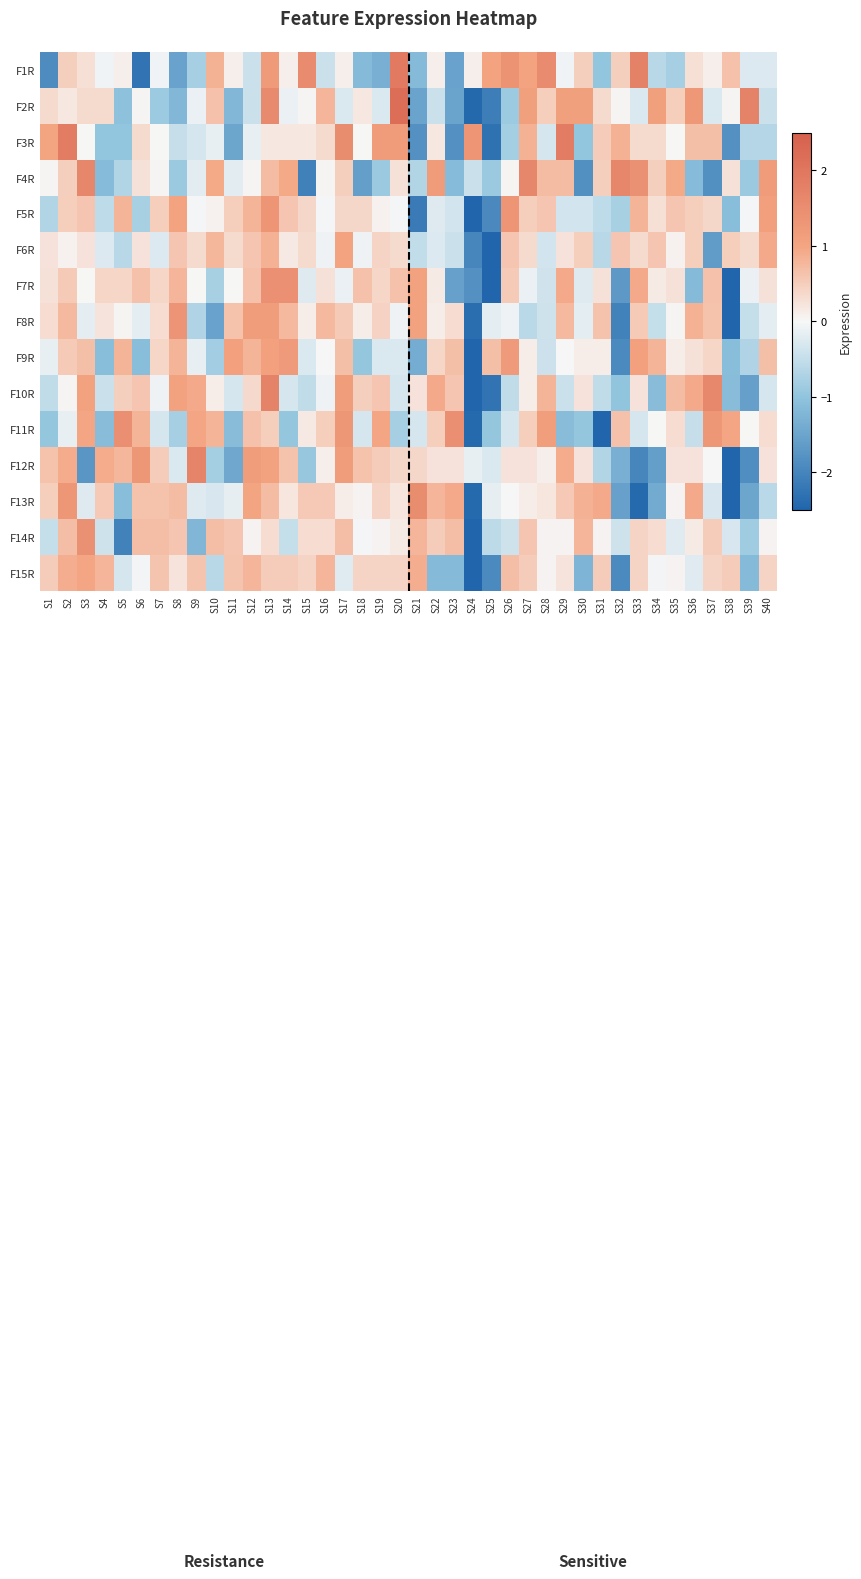

Reading right to left, extract all data points from this chart.

F1R: S40=-0.3	S39=-0.3	S38=0.7	S37=0.1	S36=0.3	S35=-0.8	S34=-0.6	S33=1.7	S32=0.5	S31=-1.0	S30=0.5	S29=-0.1	S28=1.6	S27=1.0	S26=1.4	S25=1.0	S24=0.1	S23=-1.5	S22=0.1	S21=-1.2	S20=1.9	S19=-1.3	S18=-1.2	S17=0.1	S16=-0.4	S15=1.6	S14=0.1	S13=1.2	S12=-0.4	S11=0.1	S10=0.8	S9=-0.8	S8=-1.5	S7=-0.1	S6=-2.3	S5=0.1	S4=-0.1	S3=0.3	S2=0.5	S1=-1.9
F2R: S40=-0.4	S39=1.7	S38=0.0	S37=-0.3	S36=1.3	S35=0.5	S34=1.1	S33=-0.3	S32=0.0	S31=0.3	S30=1.1	S29=1.1	S28=0.5	S27=1.1	S26=-0.9	S25=-2.1	S24=-2.4	S23=-1.5	S22=-0.4	S21=-1.5	S20=2.2	S19=-0.3	S18=0.2	S17=-0.3	S16=0.8	S15=0.0	S14=-0.1	S13=1.6	S12=-0.4	S11=-1.2	S10=0.6	S9=-0.1	S8=-1.2	S7=-0.9	S6=0.0	S5=-1.0	S4=0.3	S3=0.3	S2=0.2	S1=0.3
F3R: S40=-0.6	S39=-0.6	S38=-1.8	S37=0.7	S36=0.7	S35=0.0	S34=0.3	S33=0.3	S32=0.8	S31=0.5	S30=-1.0	S29=1.8	S28=-0.3	S27=0.8	S26=-0.8	S25=-2.3	S24=1.3	S23=-1.8	S22=0.2	S21=-1.8	S20=1.2	S19=1.2	S18=0.0	S17=1.5	S16=0.3	S15=0.2	S14=0.2	S13=0.2	S12=-0.1	S11=-1.5	S10=-0.1	S9=-0.3	S8=-0.5	S7=0.0	S6=0.3	S5=-1.0	S4=-1.0	S3=0.0	S2=1.8	S1=1.0
F4R: S40=1.2	S39=-0.9	S38=0.3	S37=-1.8	S36=-1.1	S35=0.9	S34=0.5	S33=1.4	S32=1.6	S31=0.5	S30=-1.8	S29=0.7	S28=0.7	S27=1.6	S26=0.0	S25=-0.9	S24=-0.4	S23=-1.1	S22=1.2	S21=-0.7	S20=0.3	S19=-0.9	S18=-1.6	S17=0.5	S16=0.0	S15=-2.1	S14=0.9	S13=0.7	S12=0.0	S11=-0.2	S10=0.9	S9=-0.2	S8=-0.9	S7=0.0	S6=0.3	S5=-0.7	S4=-1.1	S3=1.6	S2=0.5	S1=0.0
F5R: S40=1.1	S39=-0.0	S38=-1.1	S37=0.4	S36=0.5	S35=0.6	S34=0.3	S33=0.8	S32=-0.8	S31=-0.6	S30=-0.4	S29=-0.4	S28=0.6	S27=0.5	S26=1.3	S25=-1.9	S24=-4.1	S23=-0.4	S22=-0.2	S21=-2.2	S20=-0.0	S19=0.1	S18=0.4	S17=0.4	S16=-0.0	S15=0.4	S14=0.6	S13=1.3	S12=0.8	S11=0.5	S10=0.1	S9=-0.0	S8=1.0	S7=0.5	S6=-0.8	S5=0.8	S4=-0.6	S3=0.6	S2=0.5	S1=-0.7
F6R: S40=0.9	S39=0.3	S38=0.5	S37=-1.6	S36=0.5	S35=0.1	S34=0.6	S33=0.3	S32=0.6	S31=-0.6	S30=0.5	S29=0.2	S28=-0.4	S27=0.3	S26=0.6	S25=-5.0	S24=-2.0	S23=-0.4	S22=-0.3	S21=-0.5	S20=0.3	S19=0.4	S18=-0.1	S17=1.0	S16=-0.1	S15=0.3	S14=0.2	S13=0.8	S12=0.6	S11=0.3	S10=0.8	S9=0.3	S8=0.6	S7=-0.3	S6=0.2	S5=-0.6	S4=-0.3	S3=0.2	S2=0.1	S1=0.2
F7R: S40=0.3	S39=-0.1	S38=-2.7	S37=0.7	S36=-1.2	S35=0.3	S34=0.1	S33=0.9	S32=-1.7	S31=0.3	S30=-0.3	S29=0.9	S28=-0.4	S27=-0.1	S26=0.5	S25=-3.2	S24=-1.8	S23=-1.6	S22=0.1	S21=1.0	S20=0.7	S19=0.4	S18=0.7	S17=-0.1	S16=0.3	S15=-0.3	S14=1.4	S13=1.4	S12=0.7	S11=0.0	S10=-0.8	S9=0.0	S8=0.8	S7=0.4	S6=0.7	S5=0.4	S4=0.4	S3=0.0	S2=0.5	S1=0.3
F8R: S40=-0.2	S39=-0.5	S38=-3.9	S37=0.6	S36=0.8	S35=0.0	S34=-0.5	S33=0.5	S32=-2.0	S31=0.6	S30=-0.2	S29=0.7	S28=-0.4	S27=-0.6	S26=-0.1	S25=-0.2	S24=-2.4	S23=0.3	S22=0.1	S21=1.1	S20=-0.1	S19=0.4	S18=0.1	S17=0.5	S16=0.7	S15=0.1	S14=0.7	S13=1.2	S12=1.2	S11=0.6	S10=-1.5	S9=-0.7	S8=1.4	S7=0.3	S6=-0.2	S5=0.0	S4=0.2	S3=-0.2	S2=0.7	S1=0.3
F9R: S40=0.7	S39=-0.7	S38=-1.1	S37=0.4	S36=0.3	S35=0.1	S34=0.8	S33=1.1	S32=-1.9	S31=0.1	S30=0.1	S29=-0.0	S28=-0.4	S27=0.1	S26=1.2	S25=0.7	S24=-4.0	S23=0.7	S22=0.4	S21=-1.4	S20=-0.3	S19=-0.3	S18=-1.0	S17=0.7	S16=-0.0	S15=-0.3	S14=1.2	S13=1.1	S12=0.8	S11=1.1	S10=-0.8	S9=-0.2	S8=0.8	S7=0.4	S6=-1.1	S5=0.8	S4=-1.1	S3=0.7	S2=0.5	S1=-0.2
F10R: S40=-0.3	S39=-1.6	S38=-1.1	S37=1.6	S36=0.9	S35=0.7	S34=-1.1	S33=0.3	S32=-1.0	S31=-0.5	S30=0.3	S29=-0.4	S28=0.8	S27=0.1	S26=-0.5	S25=-2.3	S24=-3.5	S23=0.6	S22=0.9	S21=0.3	S20=-0.3	S19=0.6	S18=0.5	S17=1.2	S16=-0.1	S15=-0.5	S14=-0.3	S13=1.7	S12=0.4	S11=-0.3	S10=0.1	S9=0.9	S8=1.0	S7=-0.1	S6=0.6	S5=0.5	S4=-0.4	S3=1.0	S2=0.0	S1=-0.5
F11R: S40=0.3	S39=0.0	S38=1.0	S37=1.3	S36=-0.5	S35=0.3	S34=0.0	S33=-0.3	S32=0.7	S31=-2.9	S30=-1.0	S29=-1.1	S28=1.1	S27=0.5	S26=-0.3	S25=-1.0	S24=-2.4	S23=1.5	S22=0.5	S21=-0.3	S20=-0.8	S19=1.0	S18=-0.3	S17=1.3	S16=0.5	S15=0.2	S14=-1.0	S13=0.5	S12=0.7	S11=-1.1	S10=0.8	S9=1.0	S8=-0.8	S7=-0.3	S6=0.8	S5=1.5	S4=-1.1	S3=1.0	S2=-0.2	S1=-1.0
F12R: S40=0.2	S39=-1.9	S38=-2.6	S37=-0.0	S36=0.2	S35=0.2	S34=-1.6	S33=-2.0	S32=-1.3	S31=-0.7	S30=0.2	S29=0.9	S28=0.1	S27=0.2	S26=0.2	S25=-0.3	S24=-0.1	S23=0.2	S22=0.2	S21=0.4	S20=0.4	S19=0.5	S18=0.6	S17=1.2	S16=0.1	S15=-0.9	S14=0.6	S13=1.0	S12=1.2	S11=-1.5	S10=-0.8	S9=1.7	S8=-0.3	S7=0.5	S6=1.3	S5=0.8	S4=0.9	S3=-1.7	S2=0.9	S1=0.6
F13R: S40=-0.6	S39=-1.5	S38=-2.7	S37=-0.3	S36=0.9	S35=0.1	S34=-1.4	S33=-2.4	S32=-1.5	S31=0.9	S30=0.9	S29=0.6	S28=0.2	S27=0.1	S26=-0.0	S25=-0.2	S24=-2.4	S23=0.9	S22=0.8	S21=1.5	S20=0.2	S19=0.4	S18=0.1	S17=0.1	S16=0.6	S15=0.6	S14=0.2	S13=0.7	S12=1.0	S11=-0.2	S10=-0.3	S9=-0.2	S8=0.7	S7=0.6	S6=0.6	S5=-1.1	S4=0.6	S3=-0.2	S2=1.3	S1=0.5
F14R: S40=0.1	S39=-0.9	S38=-0.3	S37=0.5	S36=0.1	S35=-0.2	S34=0.3	S33=0.4	S32=-0.4	S31=0.1	S30=0.8	S29=0.1	S28=0.1	S27=0.6	S26=-0.4	S25=-0.6	S24=-4.9	S23=0.7	S22=0.5	S21=0.8	S20=0.1	S19=0.1	S18=-0.0	S17=0.7	S16=0.3	S15=0.3	S14=-0.5	S13=0.3	S12=0.1	S11=0.6	S10=0.7	S9=-1.2	S8=0.6	S7=0.7	S6=0.7	S5=-2.0	S4=-0.4	S3=1.4	S2=0.7	S1=-0.5
F15R: S40=0.4	S39=-1.2	S38=0.5	S37=0.4	S36=-0.2	S35=0.0	S34=-0.0	S33=0.4	S32=-1.9	S31=0.5	S30=-1.3	S29=0.2	S28=0.0	S27=0.5	S26=0.7	S25=-1.9	S24=-4.2	S23=-1.2	S22=-1.2	S21=0.9	S20=0.4	S19=0.4	S18=0.4	S17=-0.2	S16=0.8	S15=0.4	S14=0.5	S13=0.5	S12=0.8	S11=0.6	S10=-0.6	S9=0.6	S8=0.2	S7=0.6	S6=-0.0	S5=-0.3	S4=0.8	S3=1.0	S2=0.9	S1=0.5